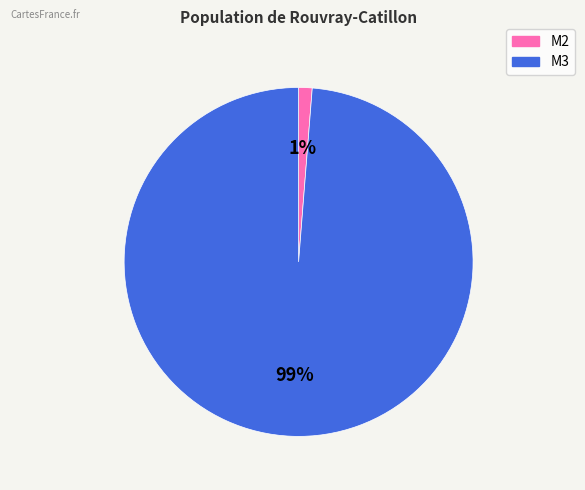

How many segments does this pie chart have?

2